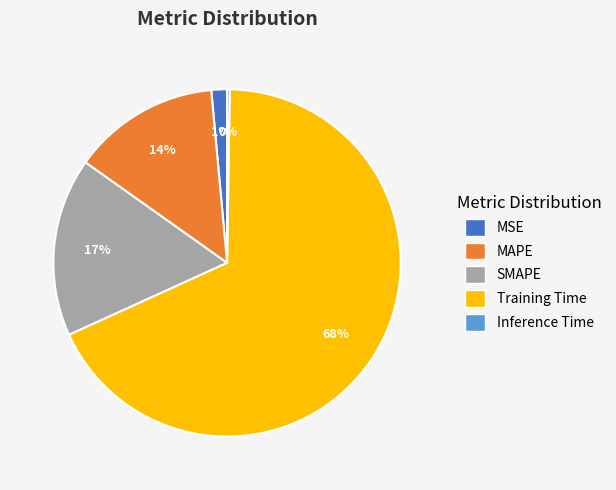

Is there a majority slice in this chart?

Yes